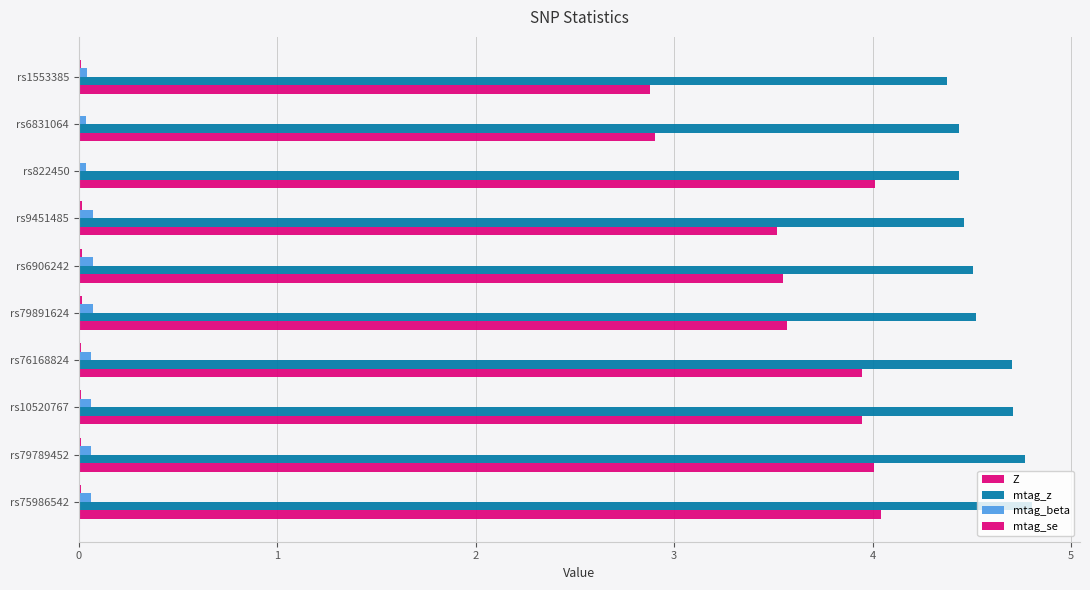

Which series has the largest range (max minus min)?

Z